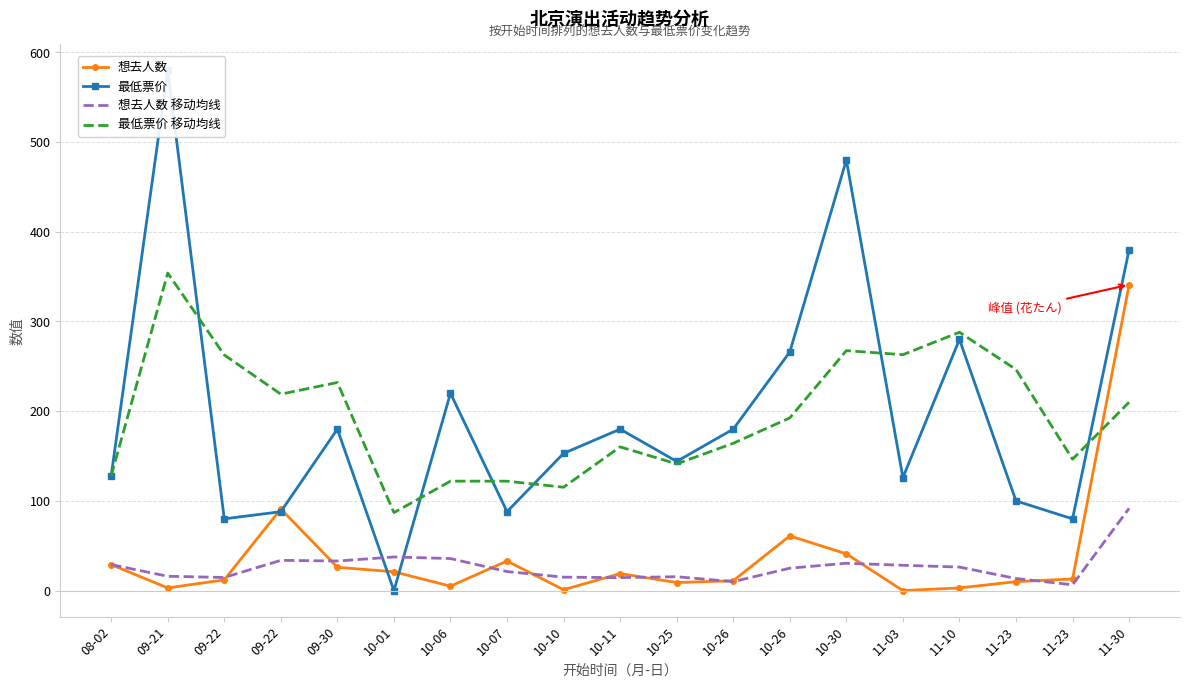

True or false: 想去人数 has a value of 12.0 at 09-22.

True